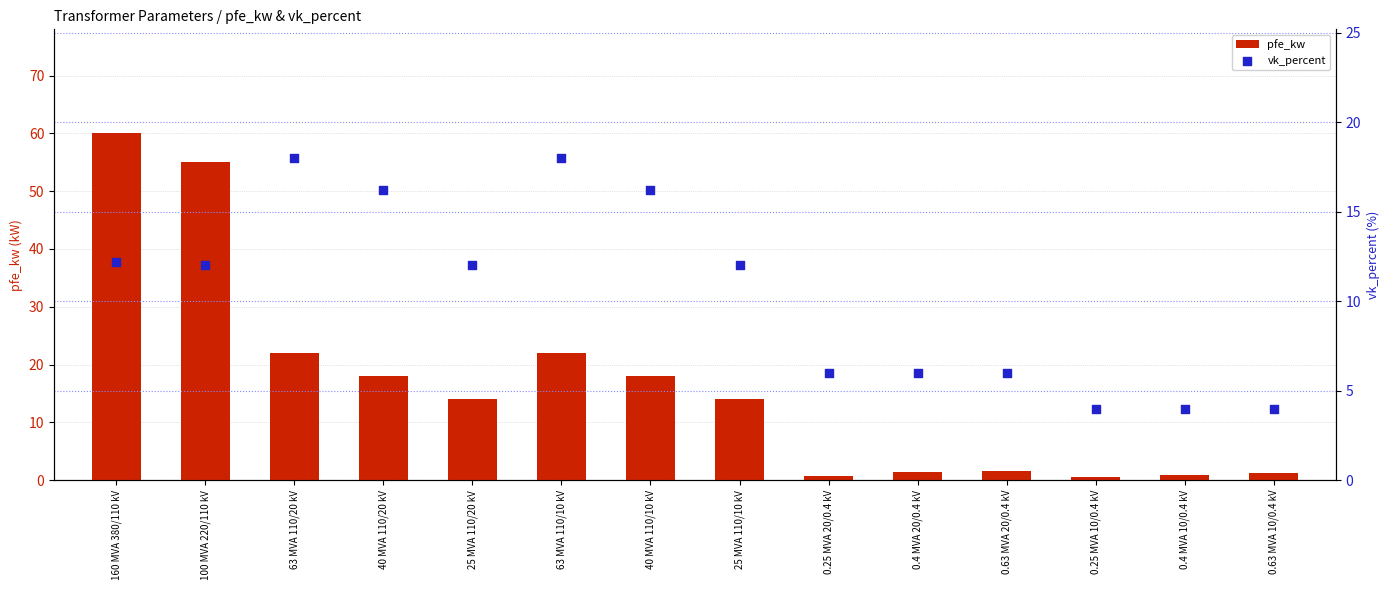

What is the total value across all series at 0.4 MVA 10/0.4 kV?

5.0